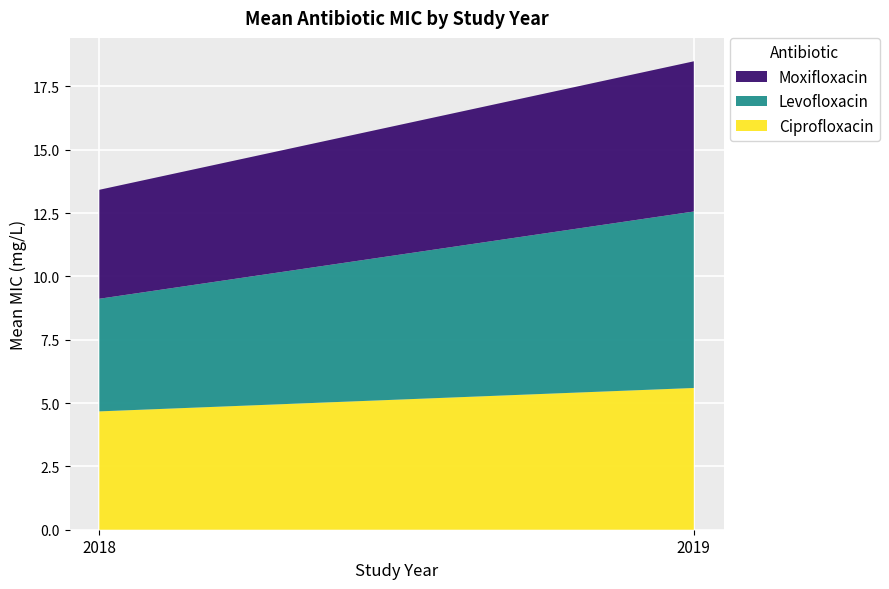

Reading right to left, what are the values for Ciprofloxacin?

2019=5.6	2018=4.7